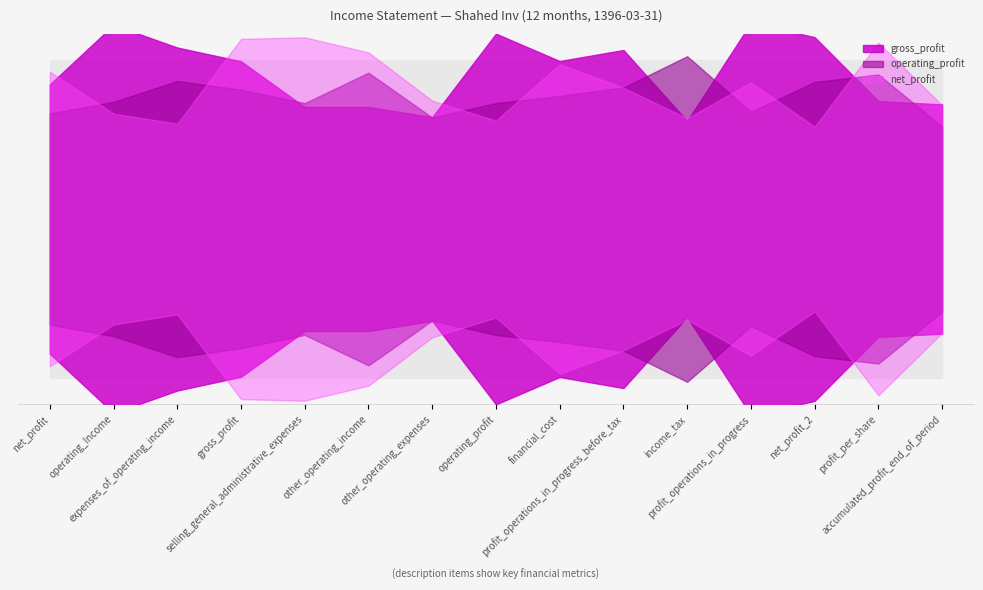

True or false: net_profit and operating_profit intersect in this chart.

False